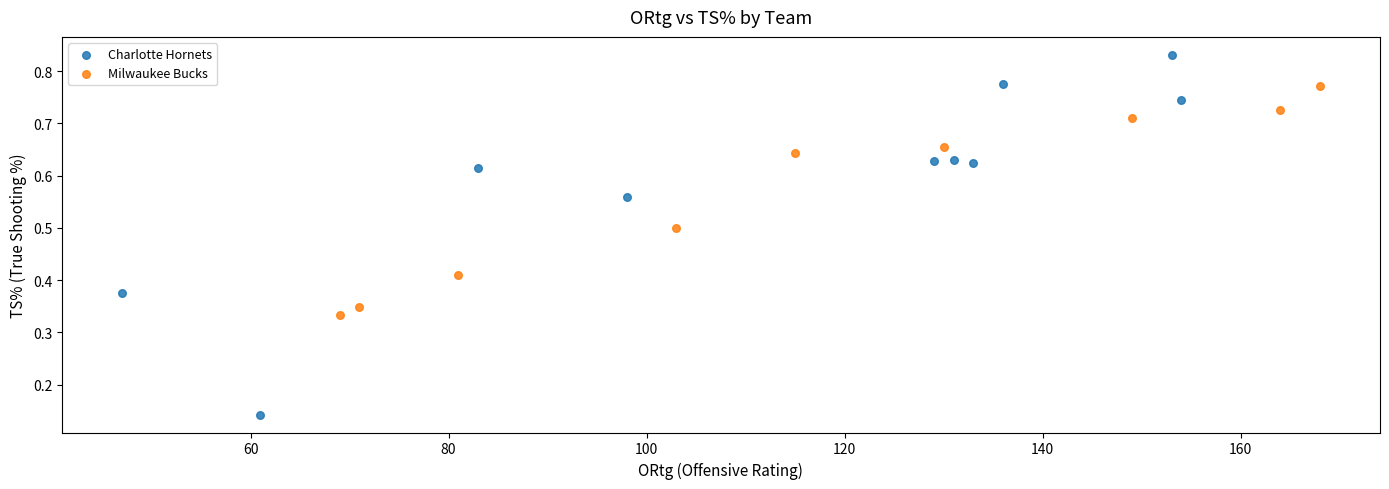

Which series contains the highest Y value?

Charlotte Hornets